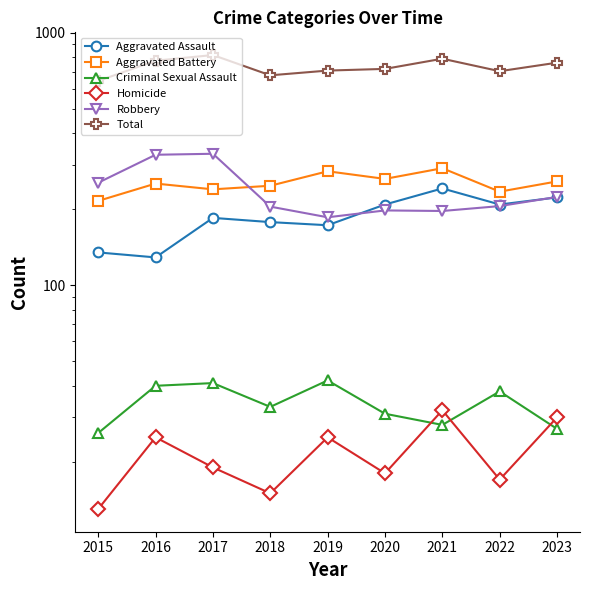

True or false: Total has a value of 762 at 2023.

True